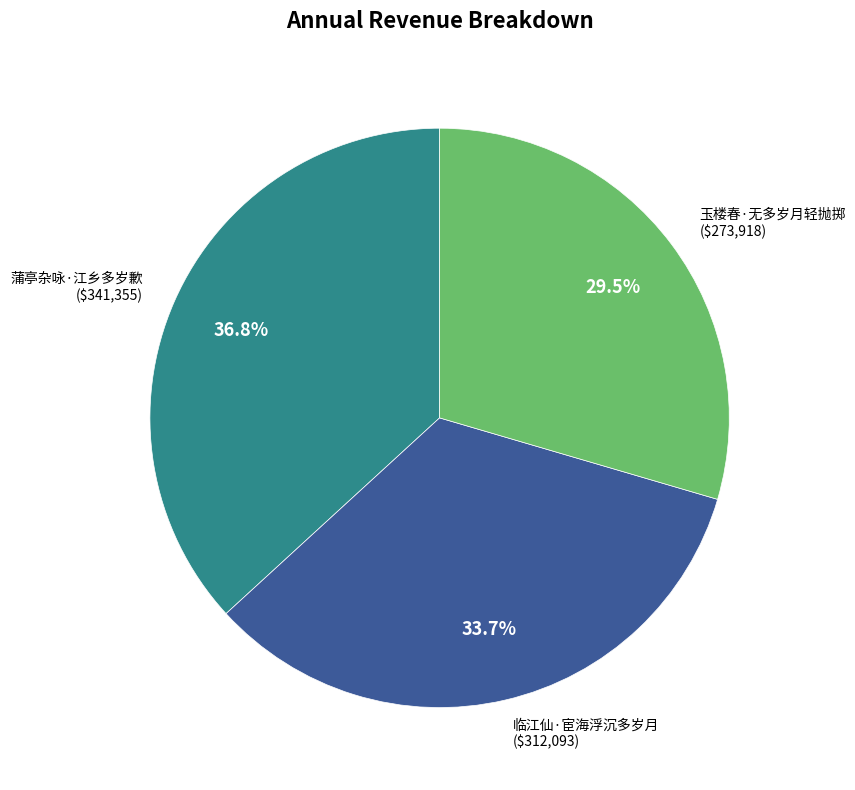

To the nearest percent, what is the combined percentage of 玉楼春·无多岁月轻抛掷 and 临江仙·宦海浮沉多岁月?

63%